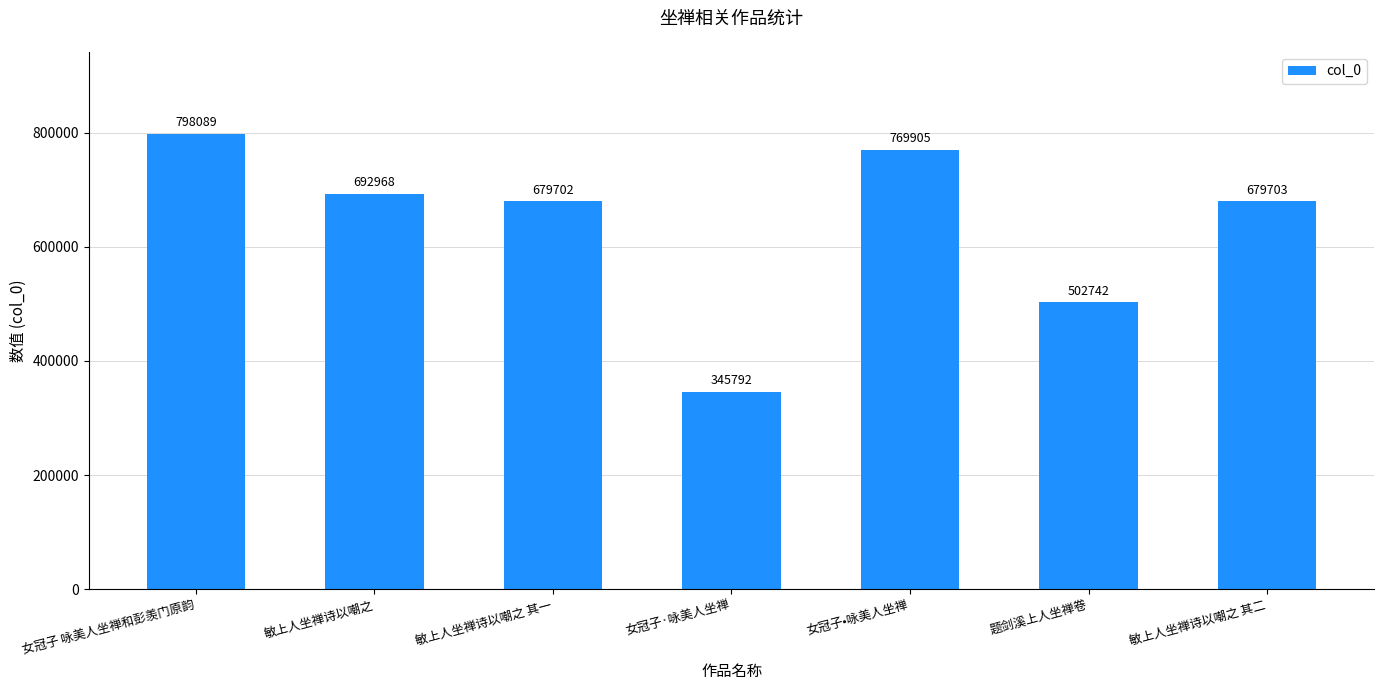

Rank the categories by value from highest to lowest.

女冠子 咏美人坐禅和彭羡门原韵, 女冠子•咏美人坐禅, 敏上人坐禅诗以嘲之, 敏上人坐禅诗以嘲之 其二, 敏上人坐禅诗以嘲之 其一, 题剑溪上人坐禅卷, 女冠子·咏美人坐禅